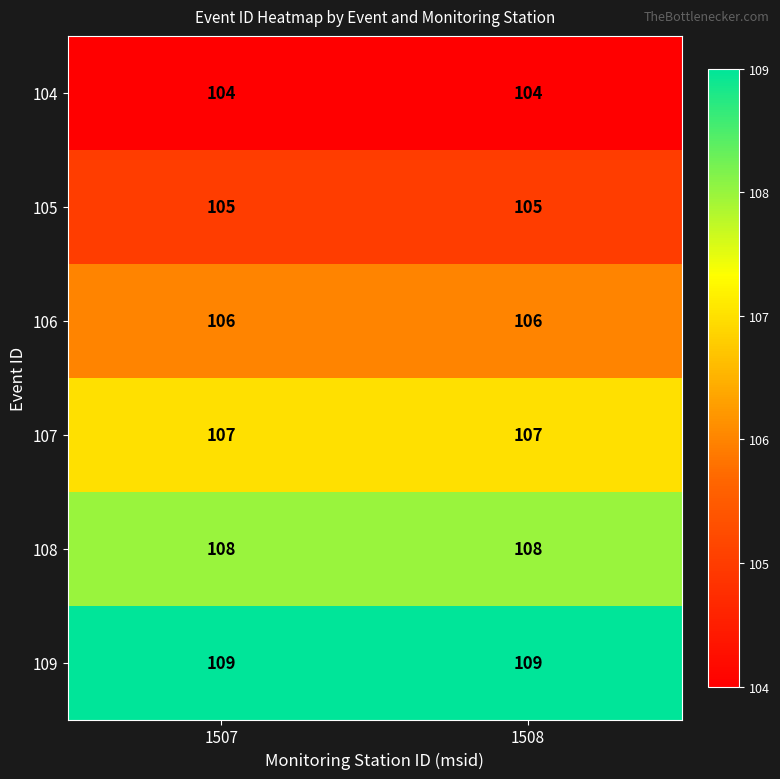

What is the lowest value of the 104 series?

104